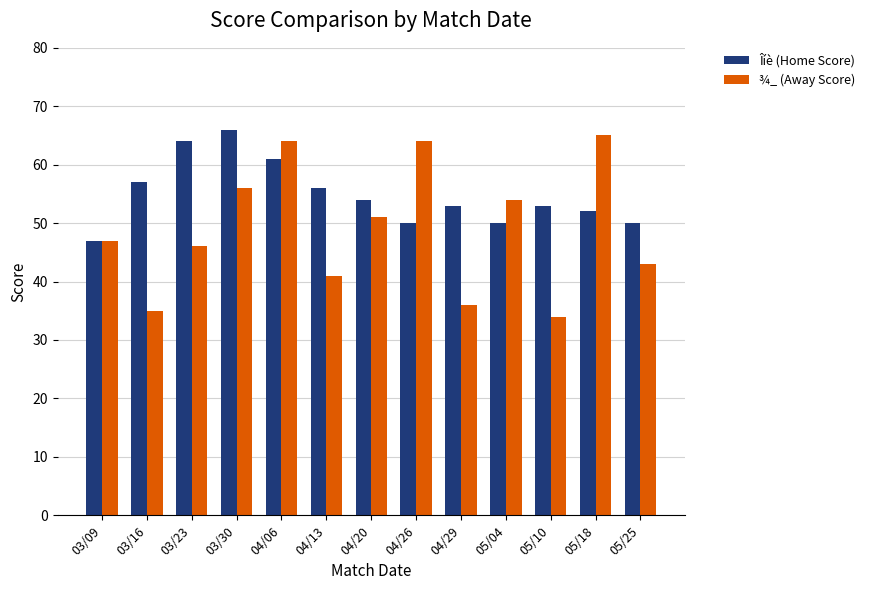

What position from the right is 03/23?

11